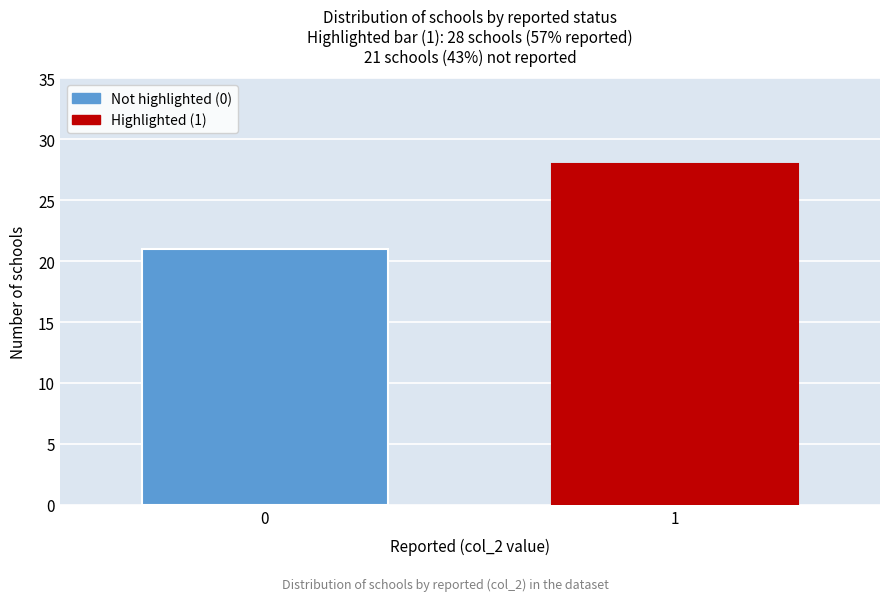

Reading left to right, transcribe all the data shown in this chart.

21	28